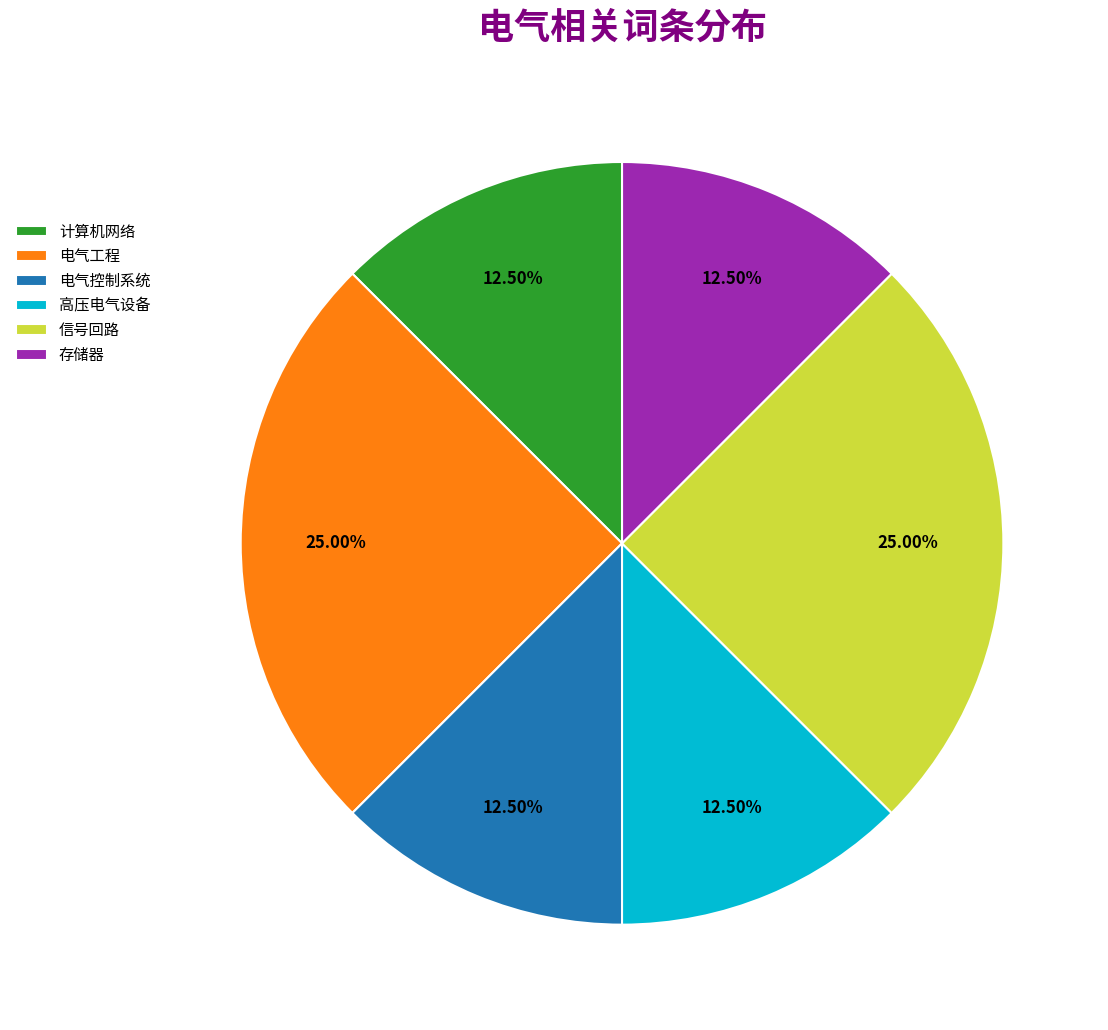

Is there any slice that represents more than half of the pie?

No